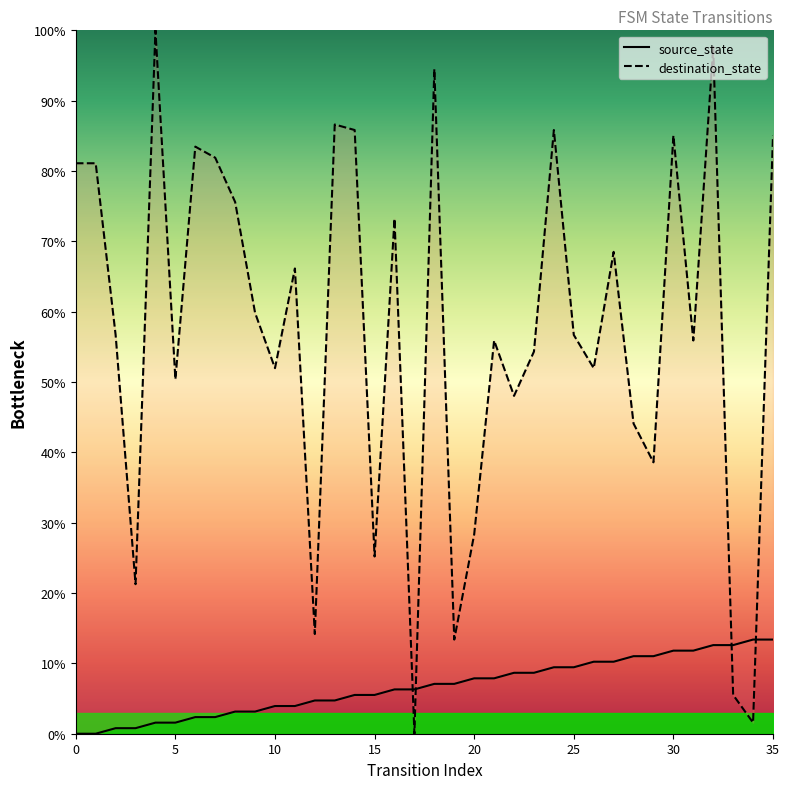

What is the label of the 25th point from the left?

24